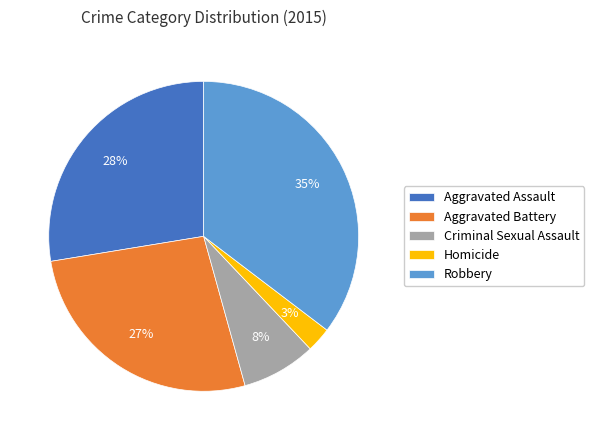

The Aggravated Assault slice represents 17% of the pie. True or false?

False